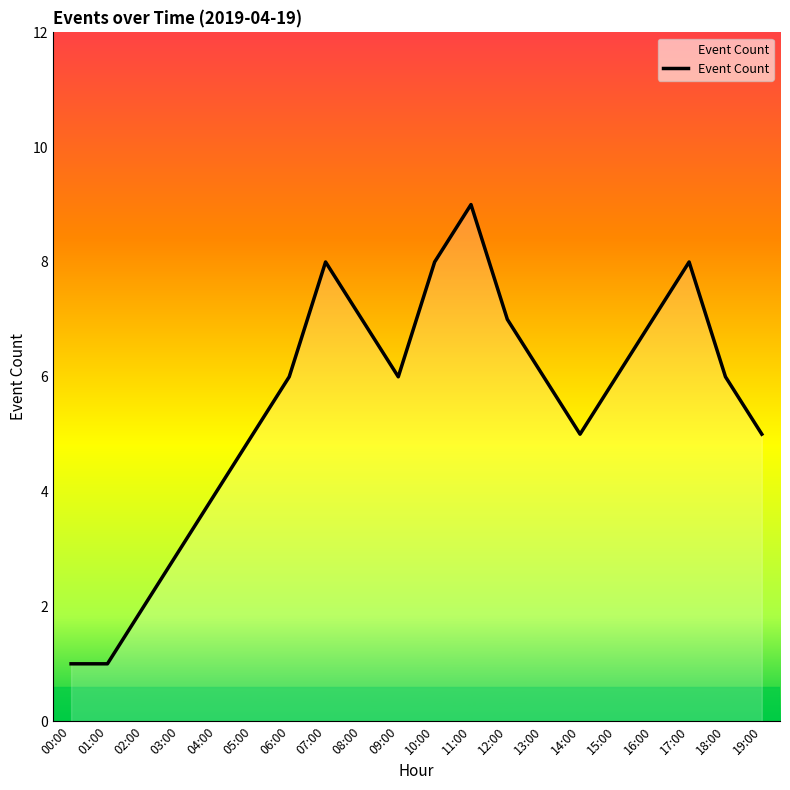

Reading left to right, transcribe all the data shown in this chart.

00:00=1	01:00=1	02:00=2	03:00=3	04:00=4	05:00=5	06:00=6	07:00=8	08:00=7	09:00=6	10:00=8	11:00=9	12:00=7	13:00=6	14:00=5	15:00=6	16:00=7	17:00=8	18:00=6	19:00=5